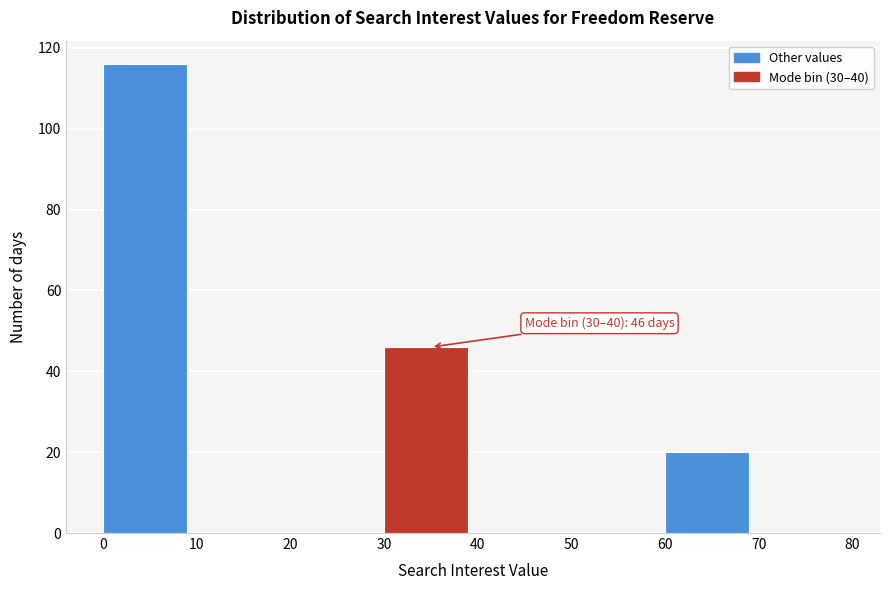

Which range on the x-axis has the tallest bar?

0 to 10